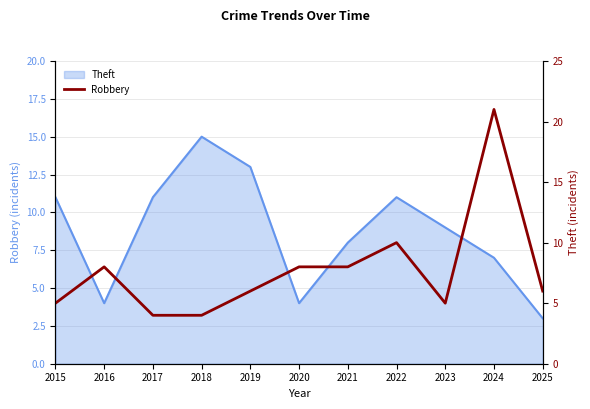

What is the value of the 10th point from the left?

21